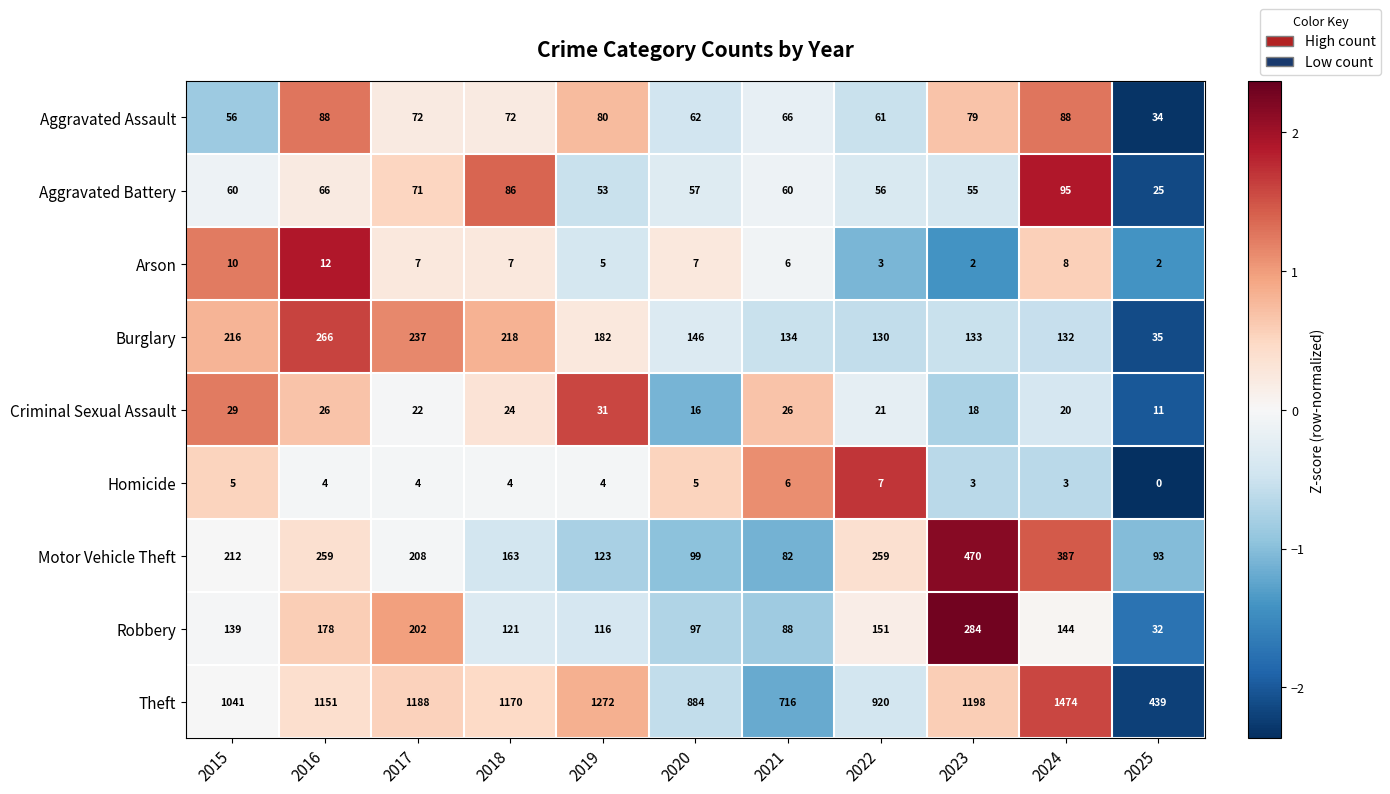

What is the difference between the maximum and minimum values in the Burglary series?

231